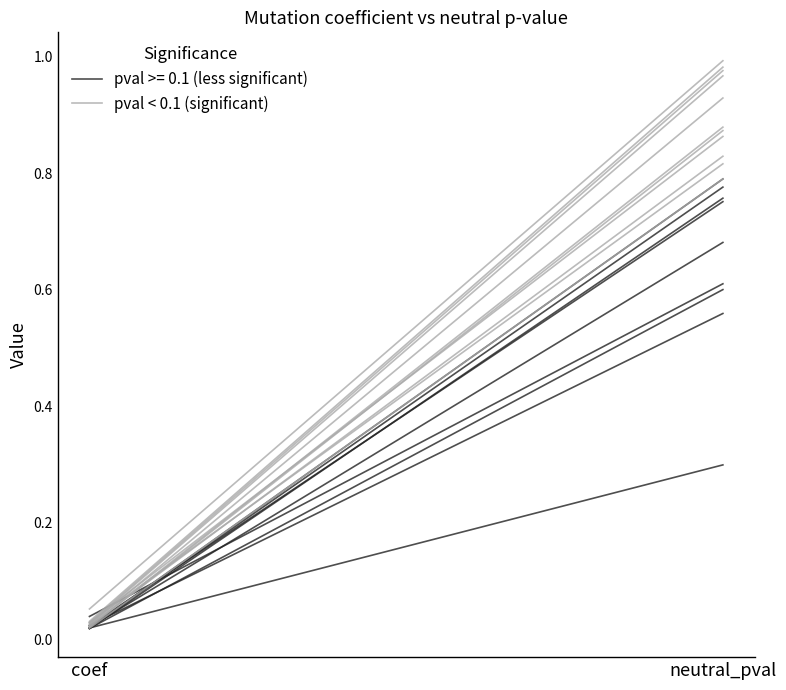

What value does the data have at coef?

0.1